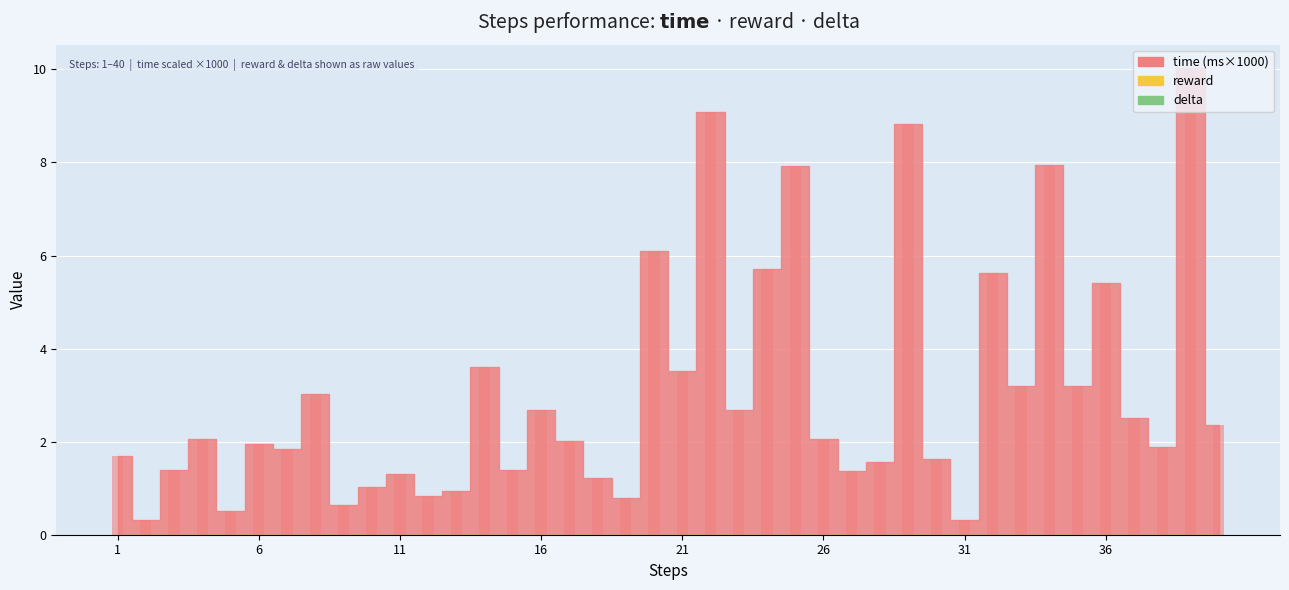

What is the difference between the second highest and second lowest values?

8.8